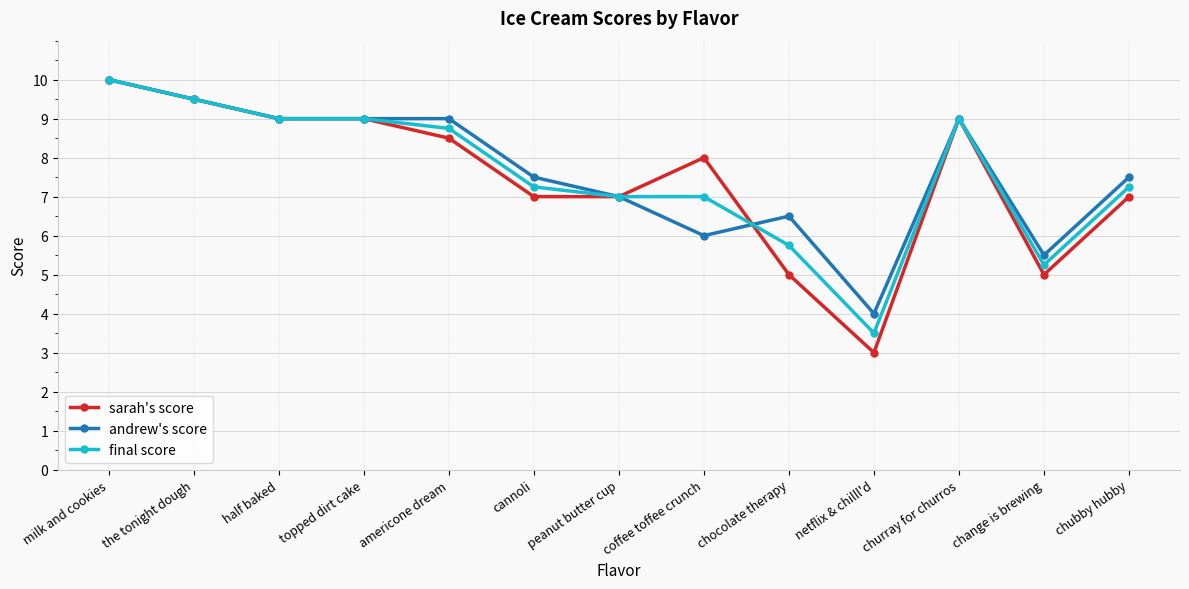

What value does the sarah's score series have at americone dream?

8.5